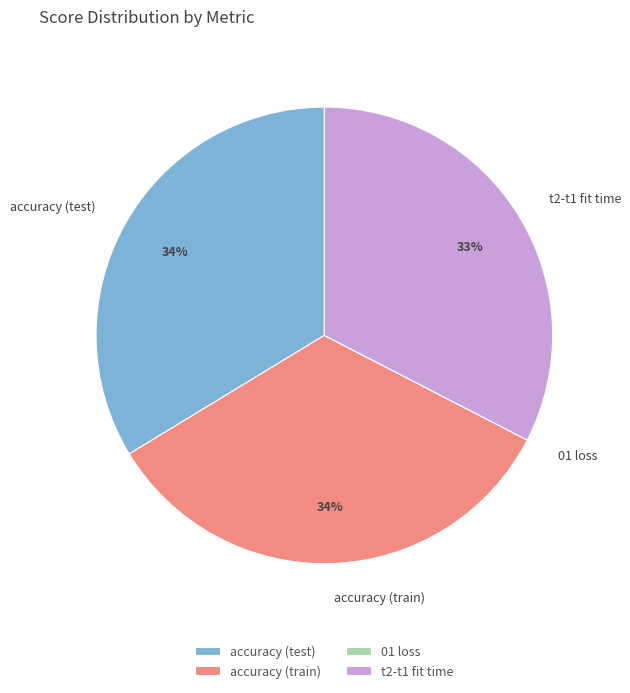

Is the sum of accuracy (test) and accuracy (train) greater than half?

Yes